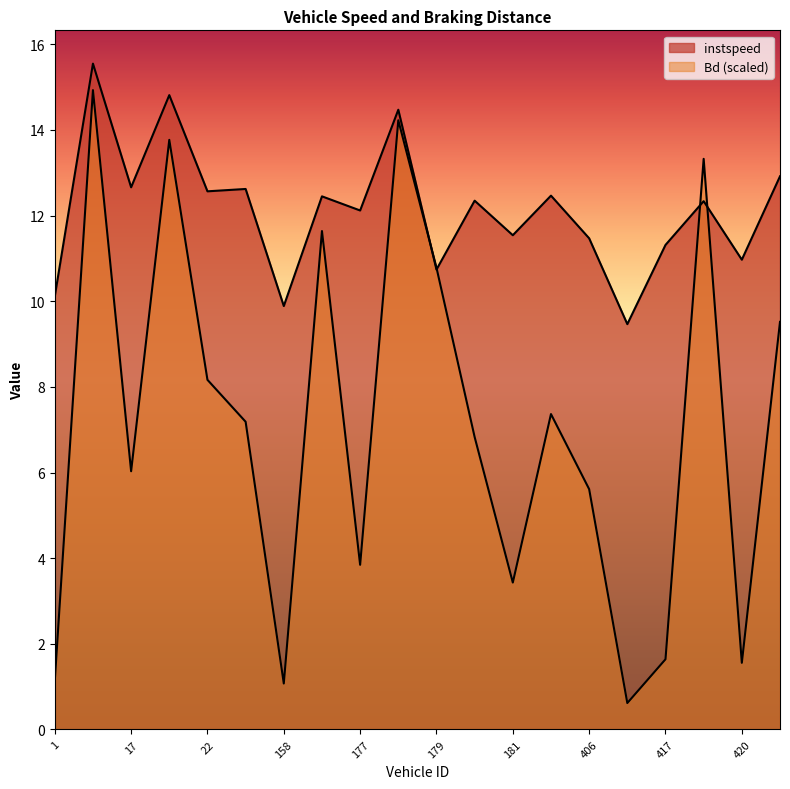

What is the label of the 11th point from the right?

178.0